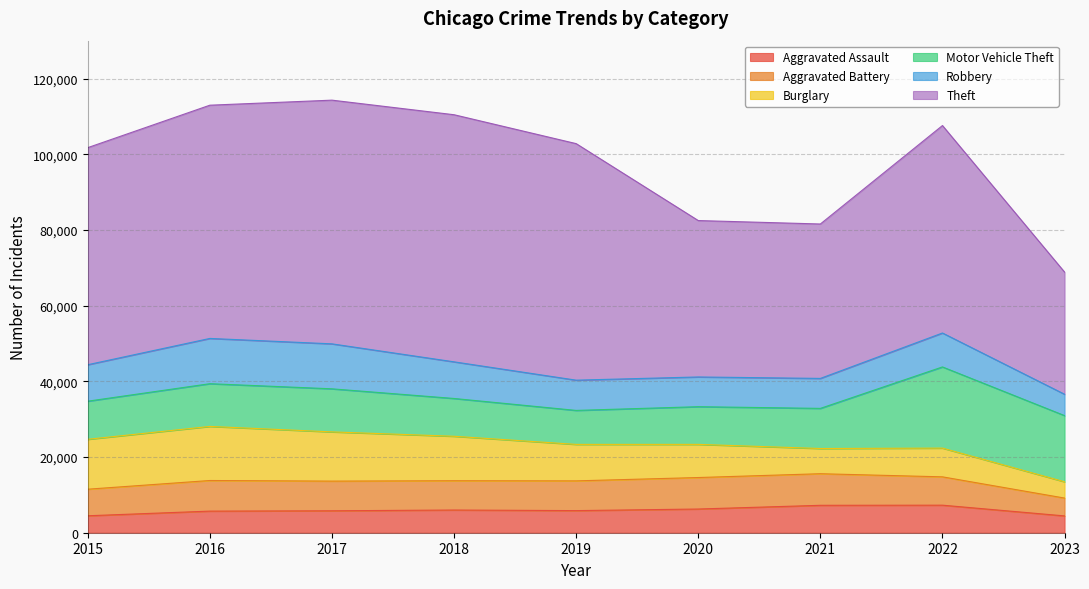

How many lines are shown in the chart?

6